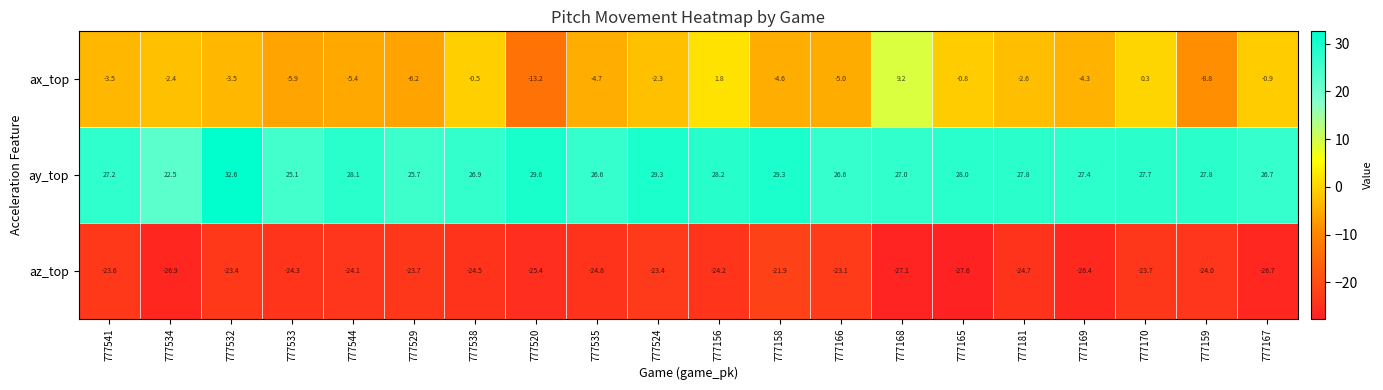

What is the difference between the highest and lowest values at 777524?

52.7